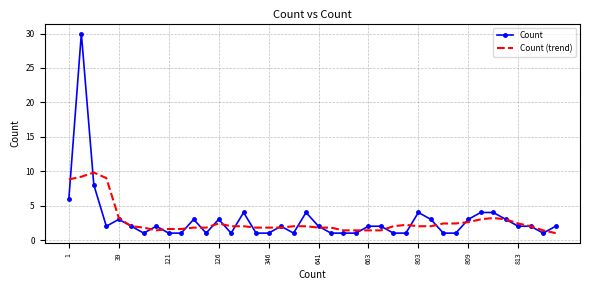

Rank the series by their maximum value, from lowest to highest.

Count (trend), Count